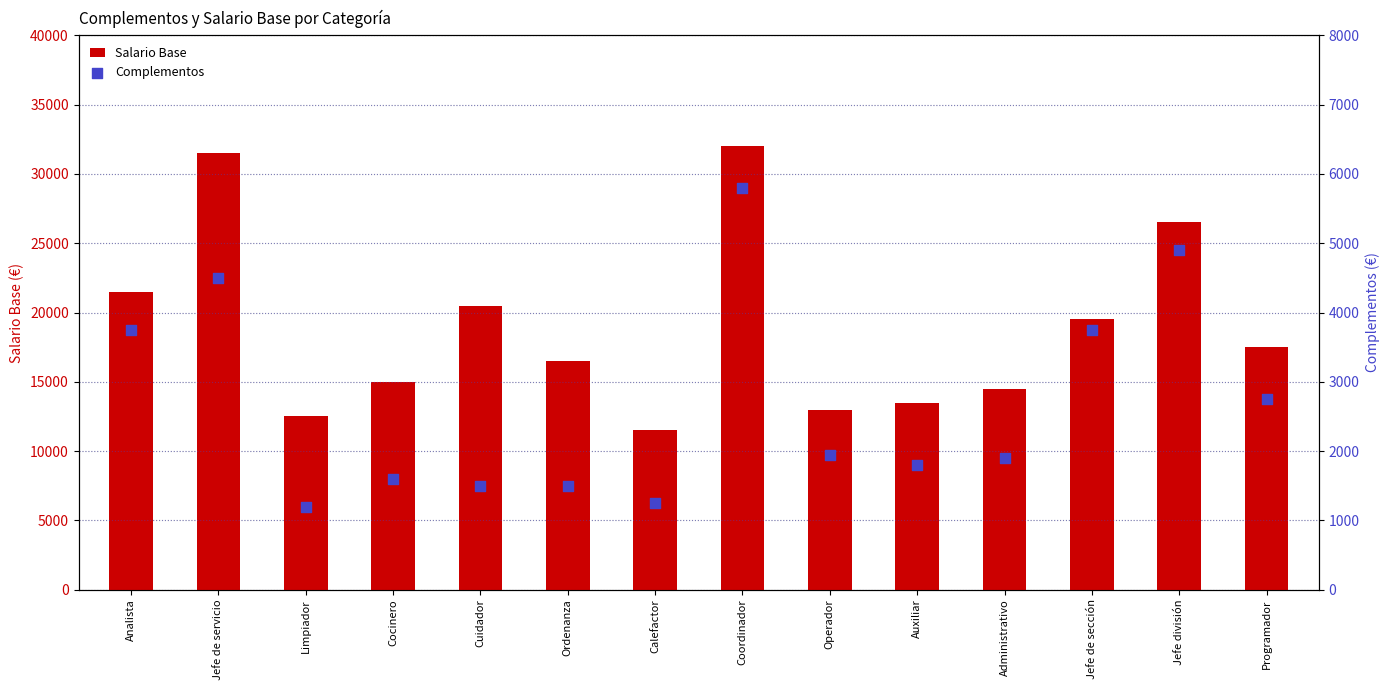

Which series reaches the maximum Y coordinate?

Salario Base